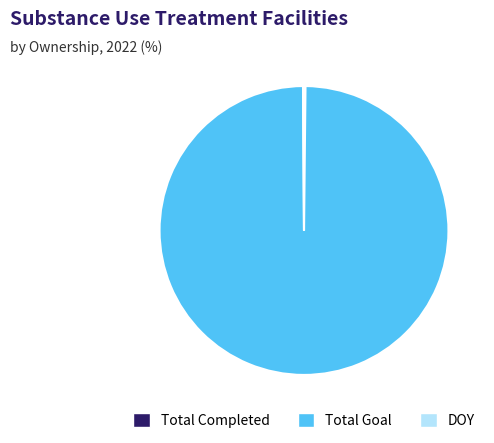

What is the largest slice in the pie chart?

Total Goal